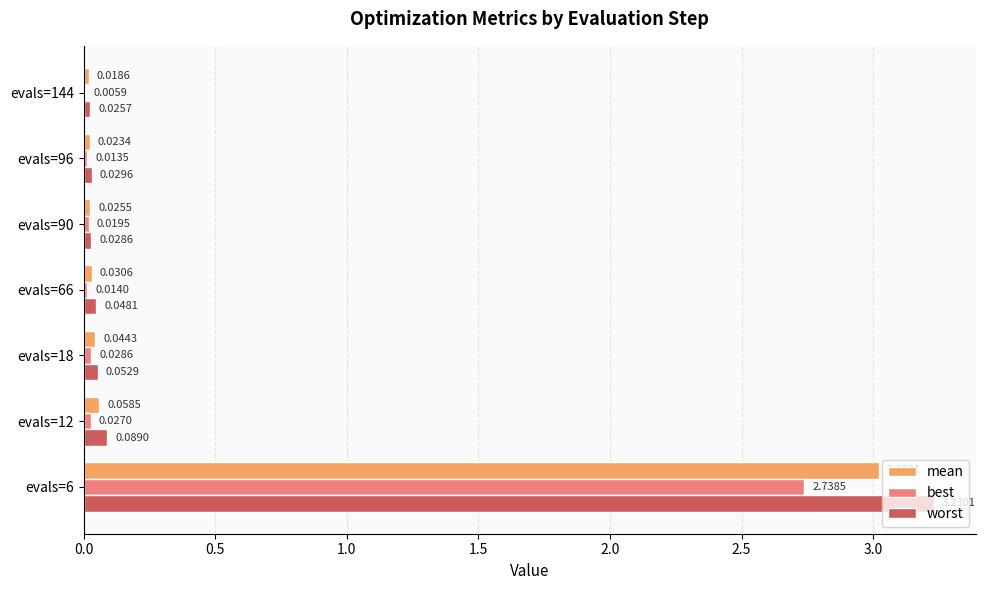

Which series has the widest spread of values?

worst